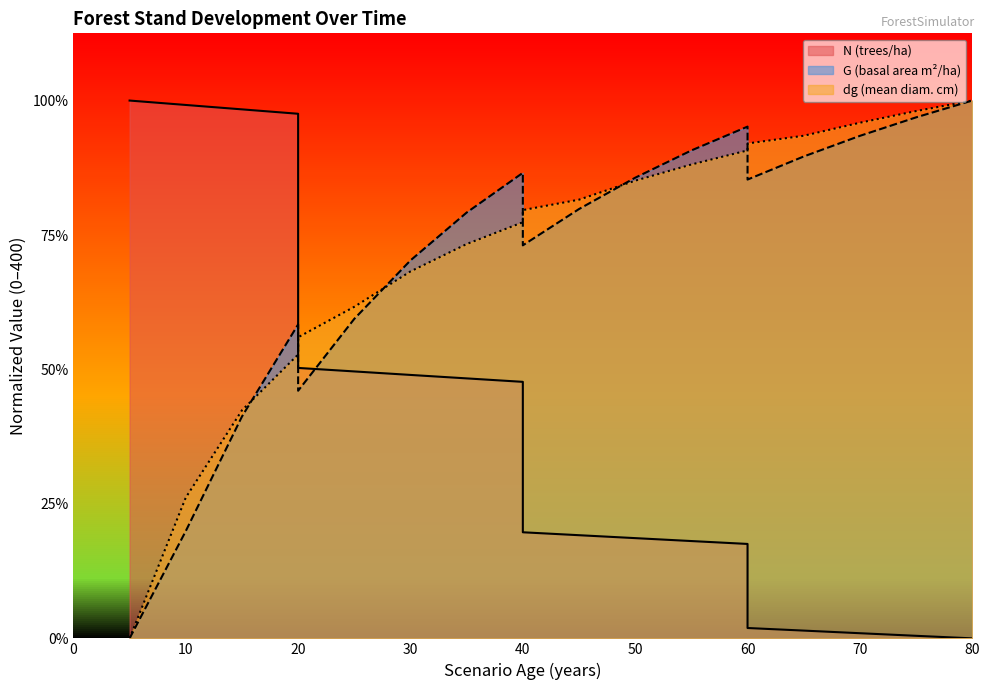

Between which two adjacent categories do N and G first intersect?

15 and 20